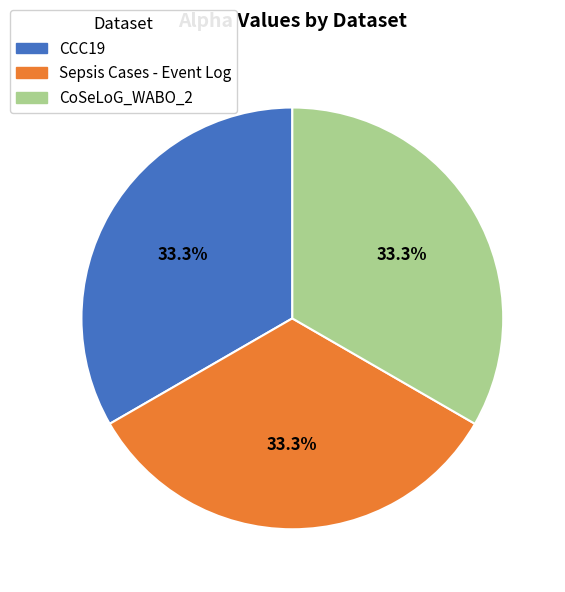

Does CCC19 represent more than half of the total?

No